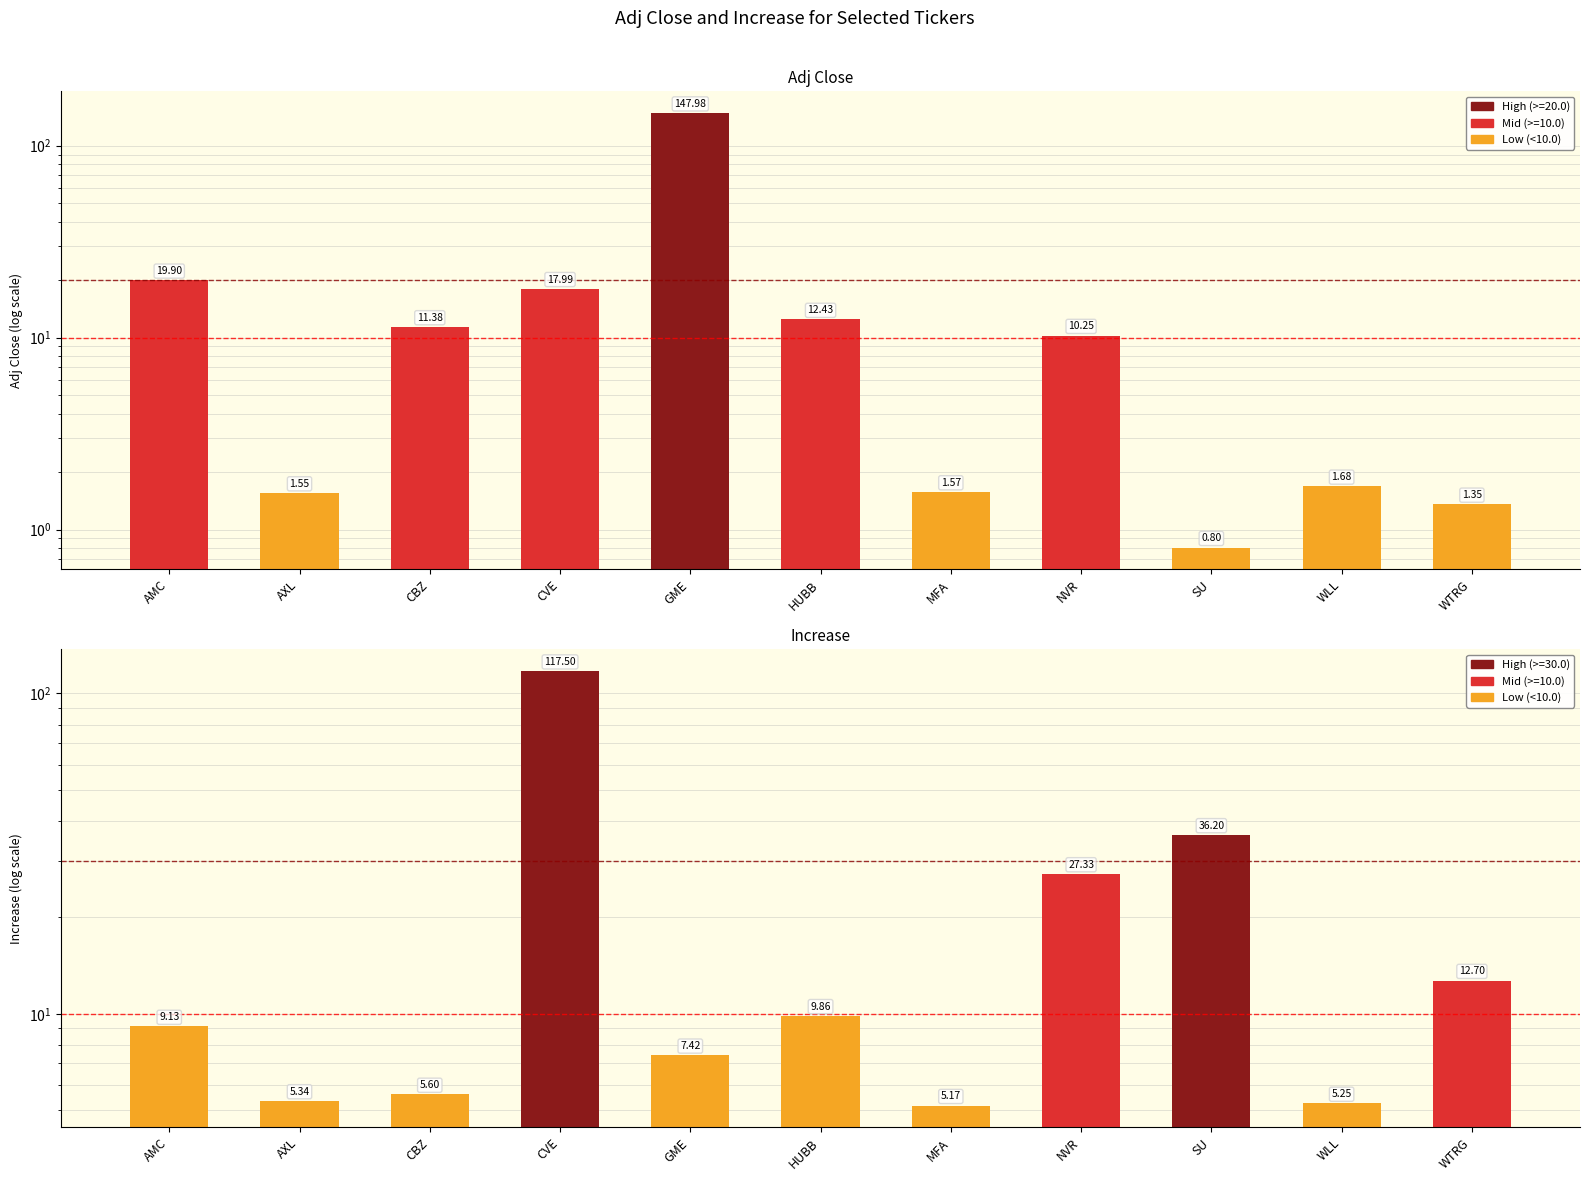

How many data points in Adj Close are above 10?

6